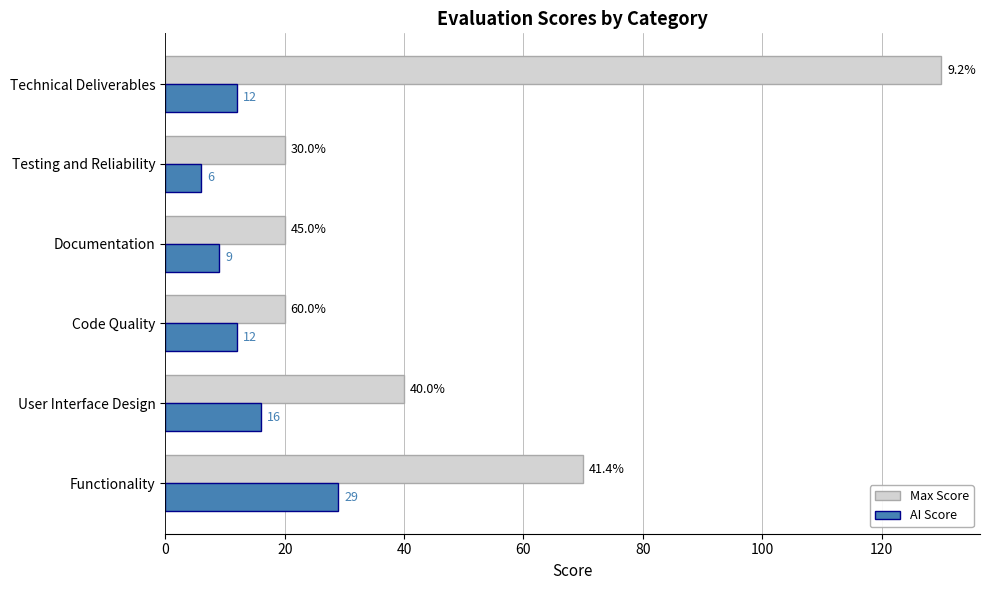

At which category is the sum across all series the highest?

Technical Deliverables